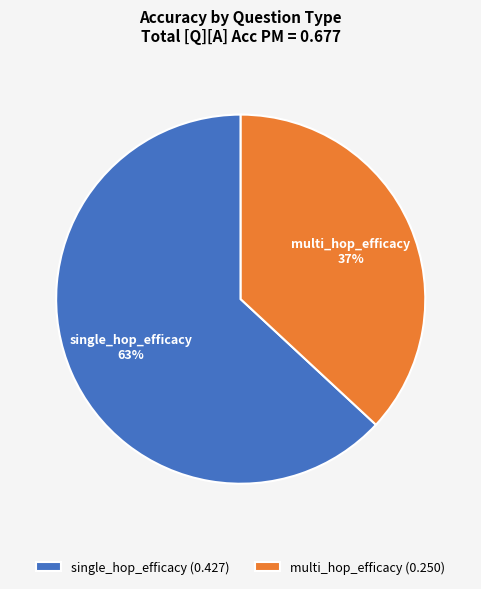

What is the smallest slice in the pie chart?

multi_hop_efficacy (0.250)